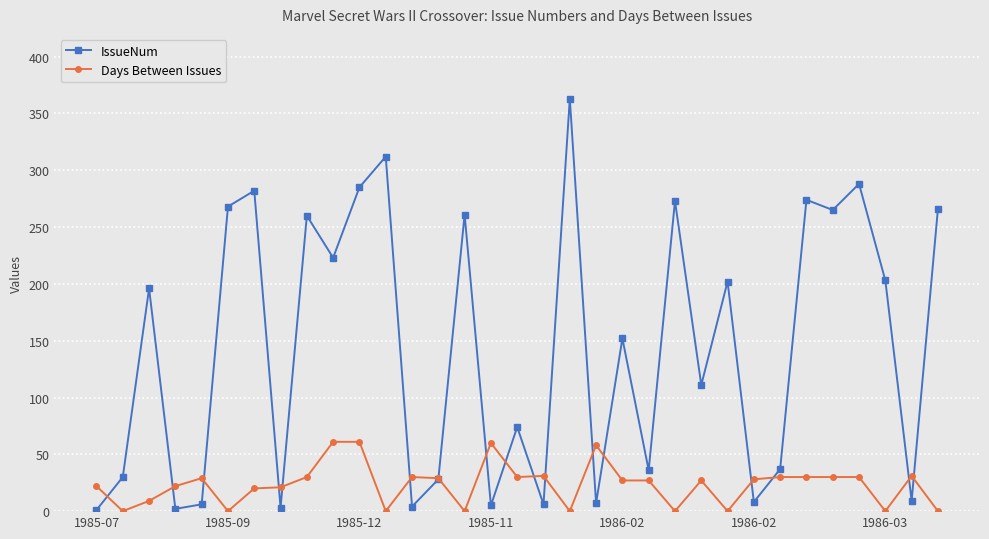

Rank the series by their maximum value, from lowest to highest.

Days Between Issues, IssueNum